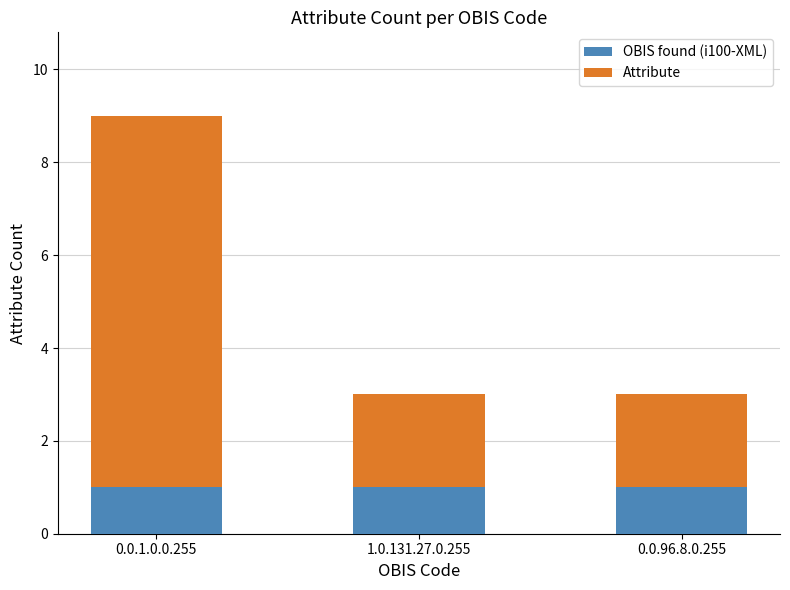

What is the total value across all series at 0.0.96.8.0.255?

3